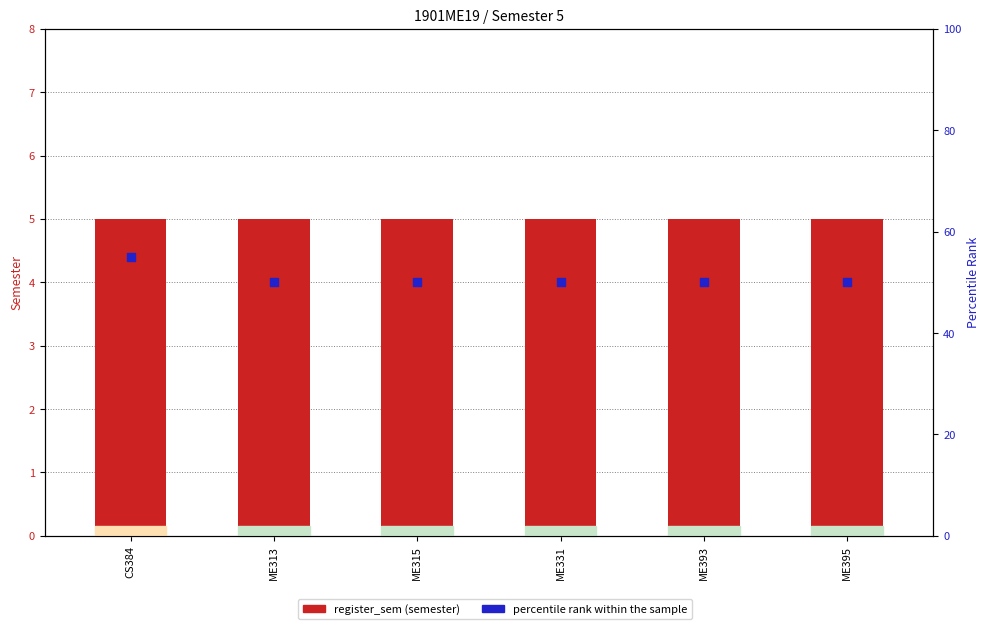

Which series contains the highest Y value?

percentile rank within the sample